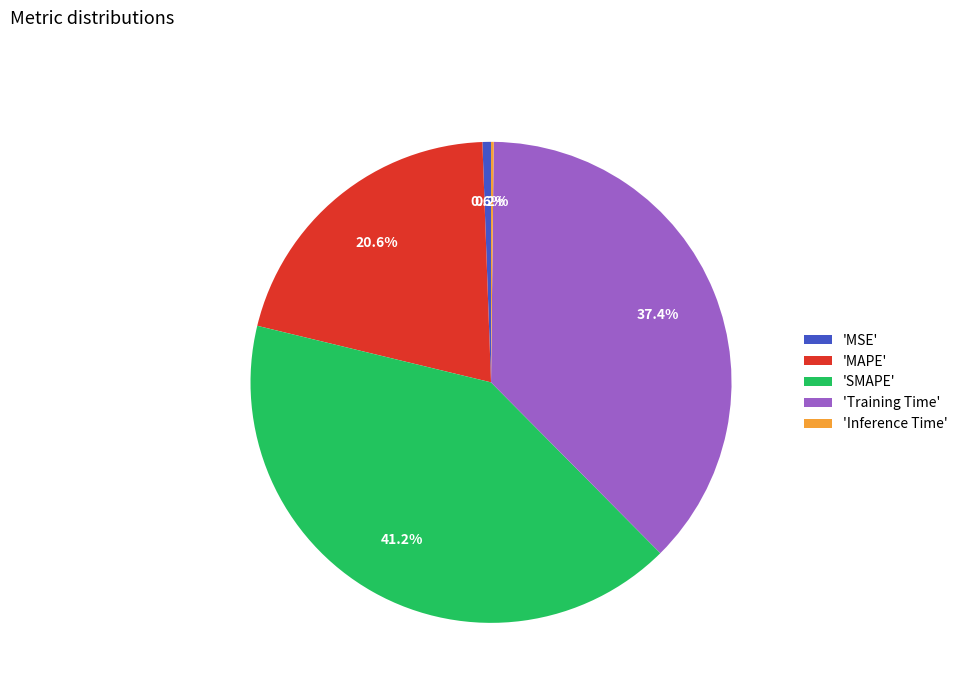

Which category has the biggest portion of the pie?

'SMAPE'